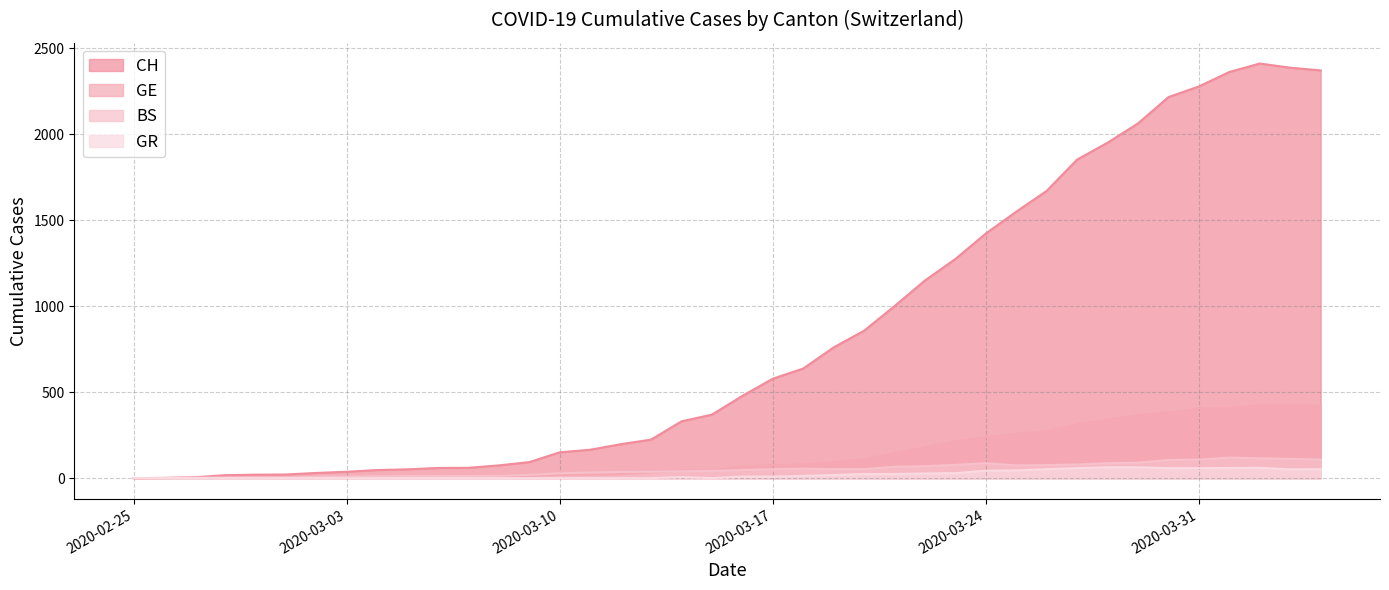

Where is the first local minimum for BS?

2020-03-25